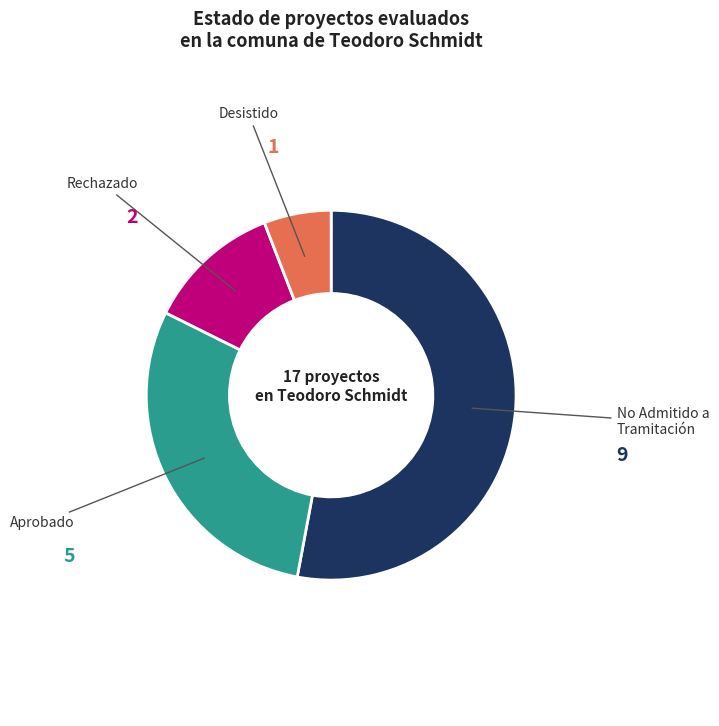

Is there any slice that represents more than half of the pie?

Yes